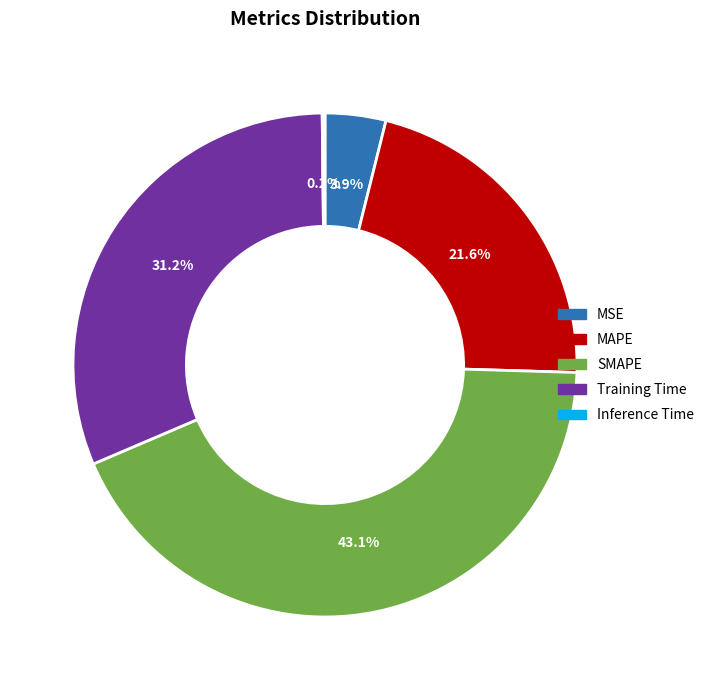

Which has a higher value, SMAPE or MAPE?

SMAPE